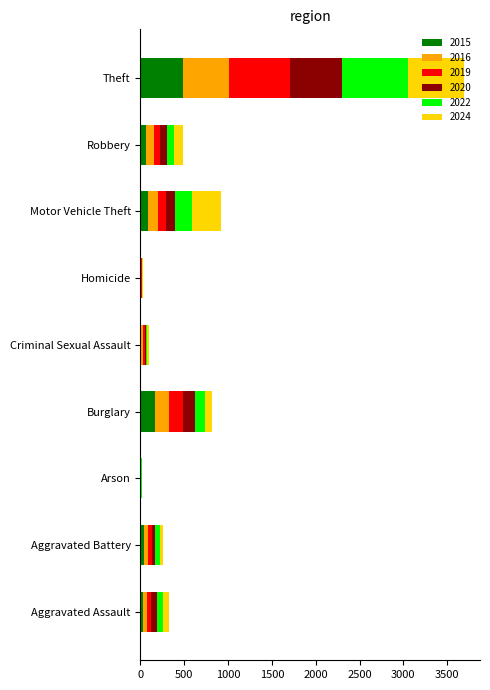

At which category is the sum across all series the highest?

Theft